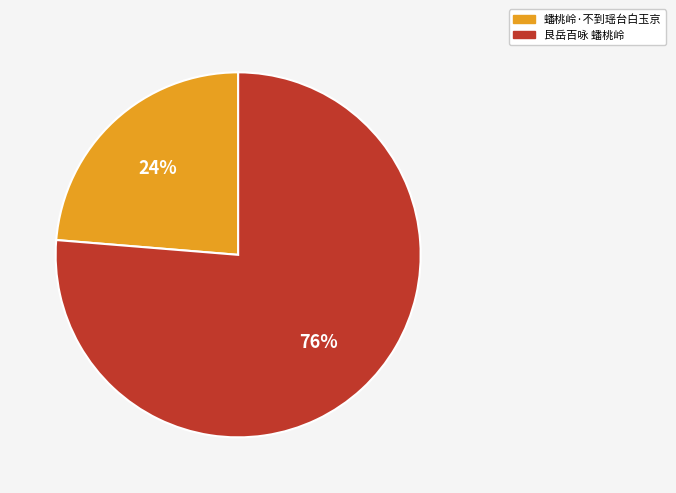

Approximately how many times larger is the value at 艮岳百咏 蟠桃岭 compared to 蟠桃岭·不到瑶台白玉京?

3.2